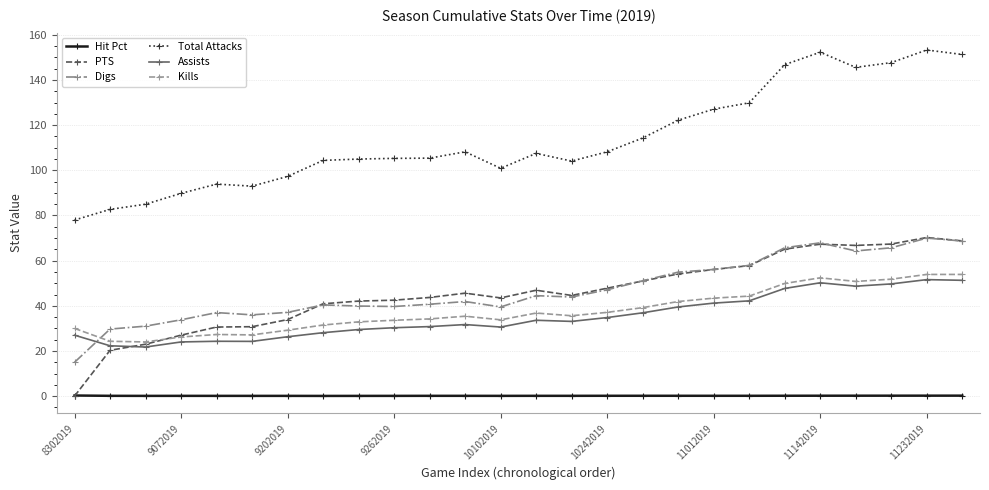

Which series has the largest total across all categories?

Total Attacks